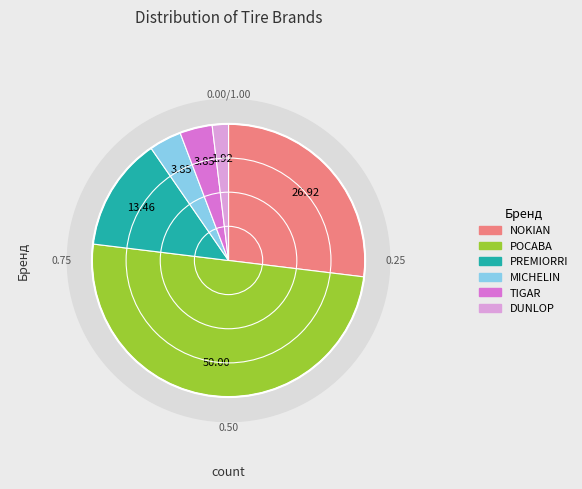

Do TIGAR and NOKIAN together represent more than half of the pie?

No